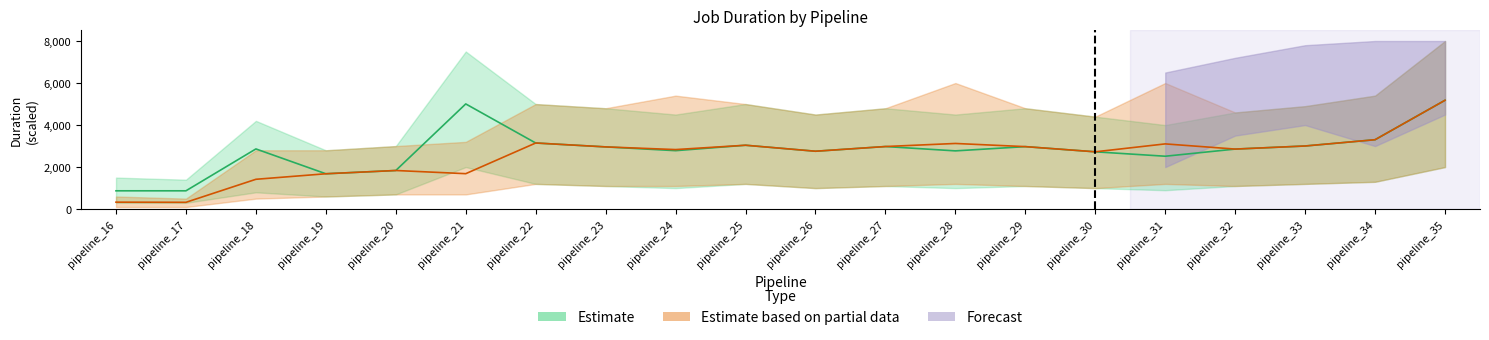

What is the value of the Estimate based on partial data point at the 7th from the left?

3146.3